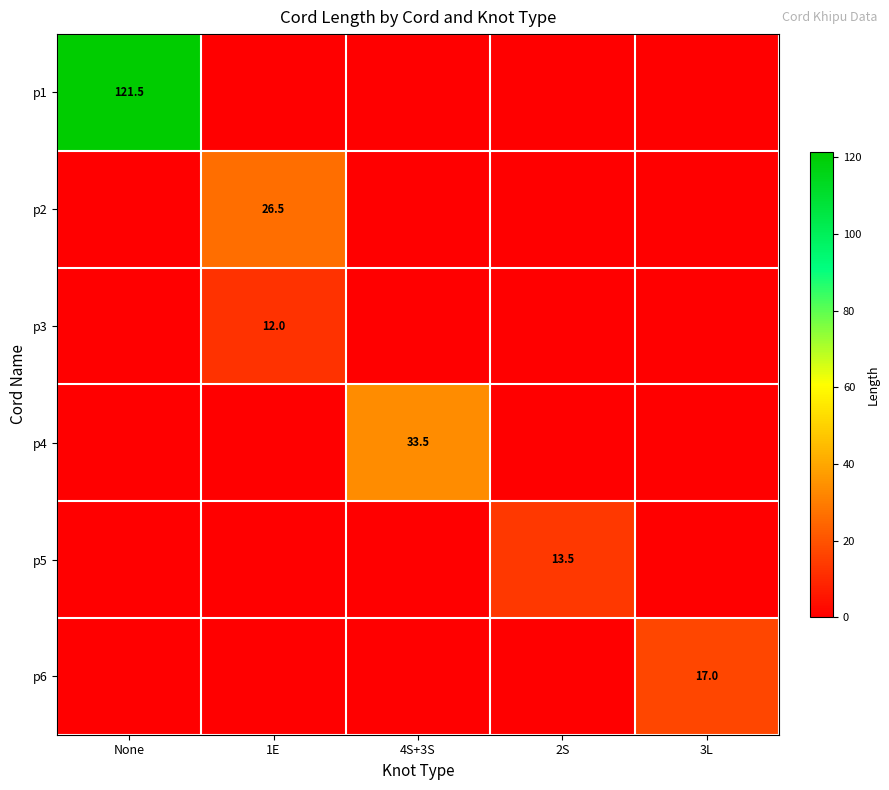

Rank the series by their maximum value, from highest to lowest.

p1, p4, p2, p6, p5, p3